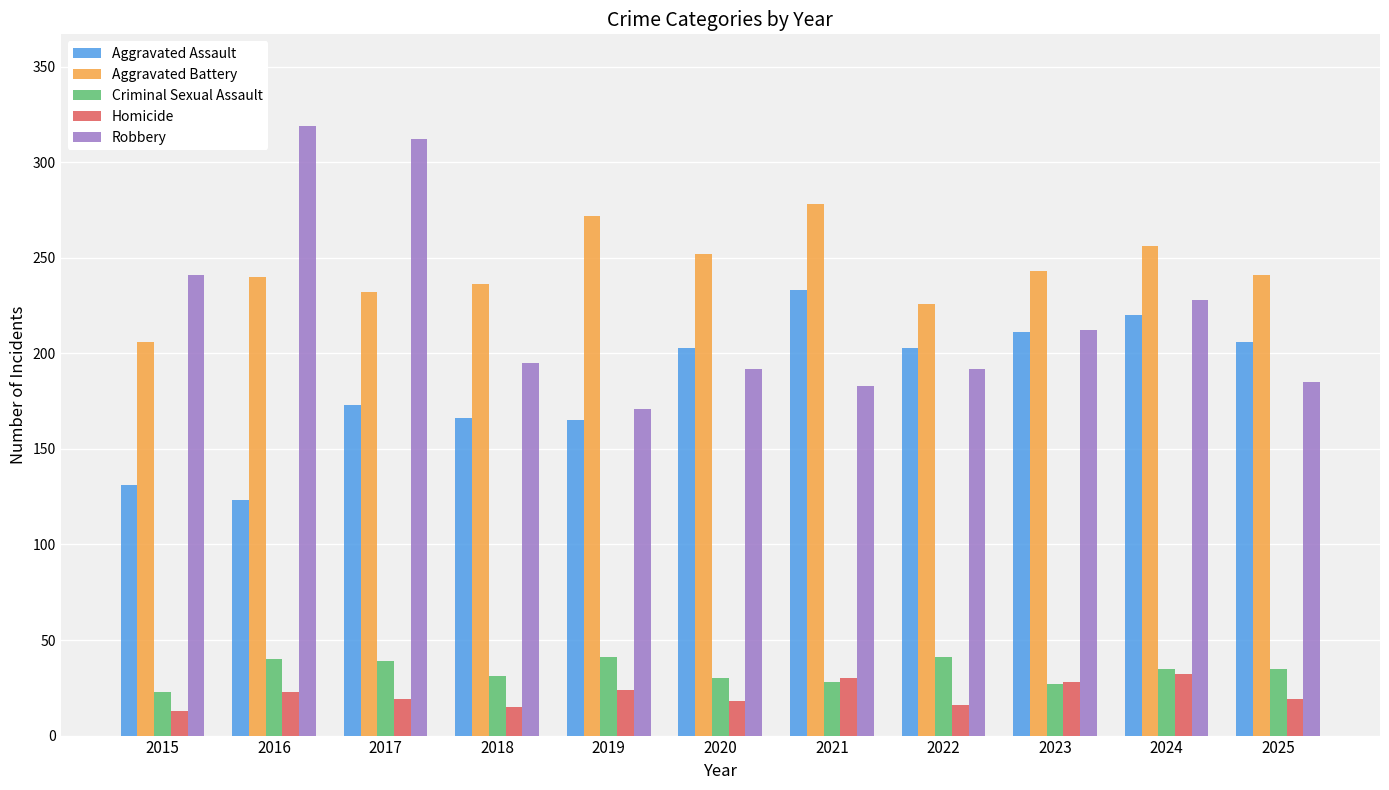

What value does the Criminal Sexual Assault series have at 2015?

23